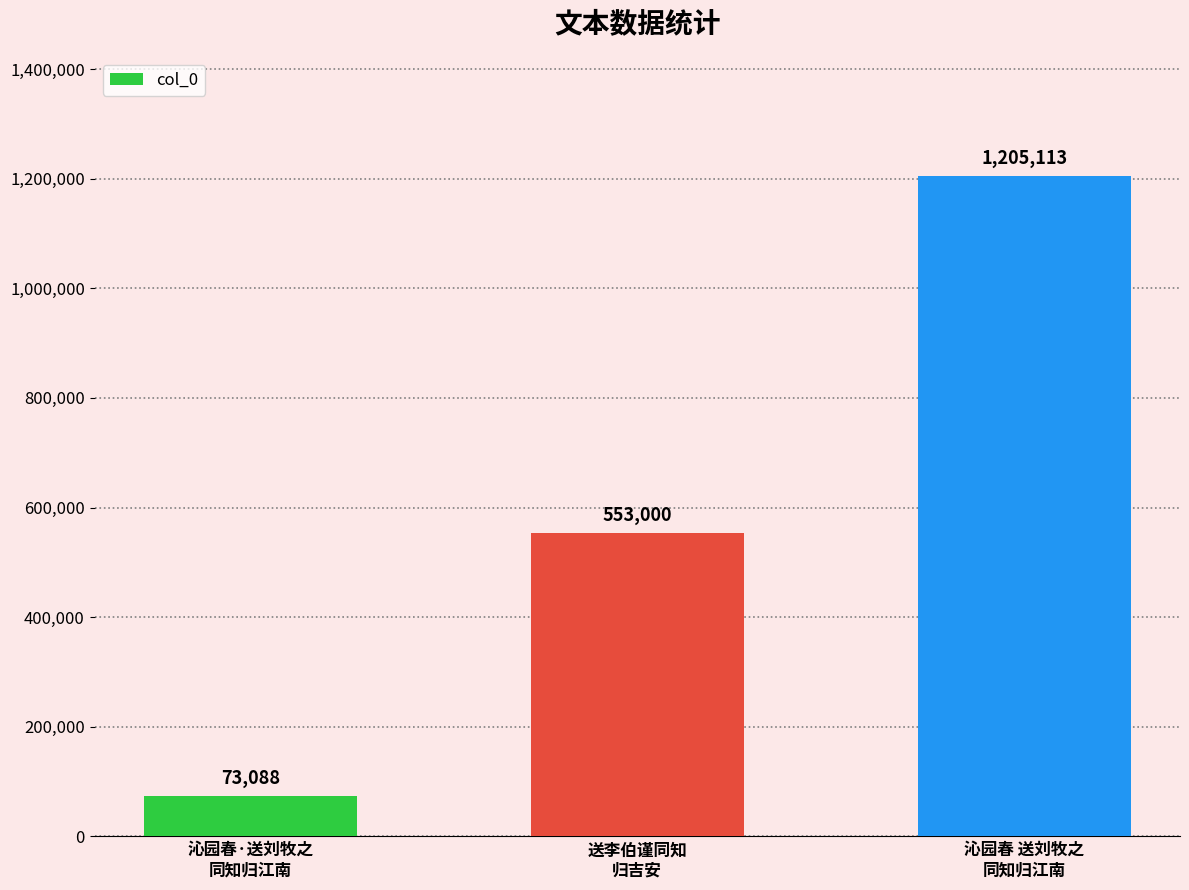

How many series are shown in this chart?

1